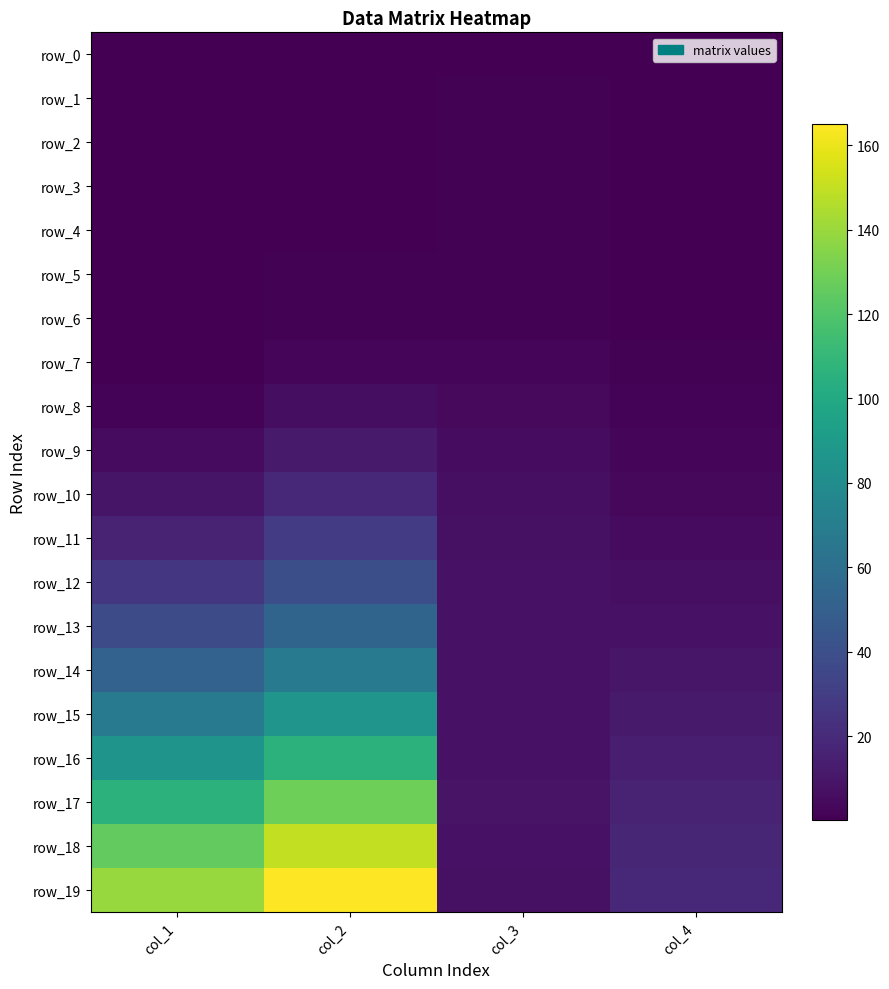

What is the sum of the row_4 values at col_4 and col_2?

1.0